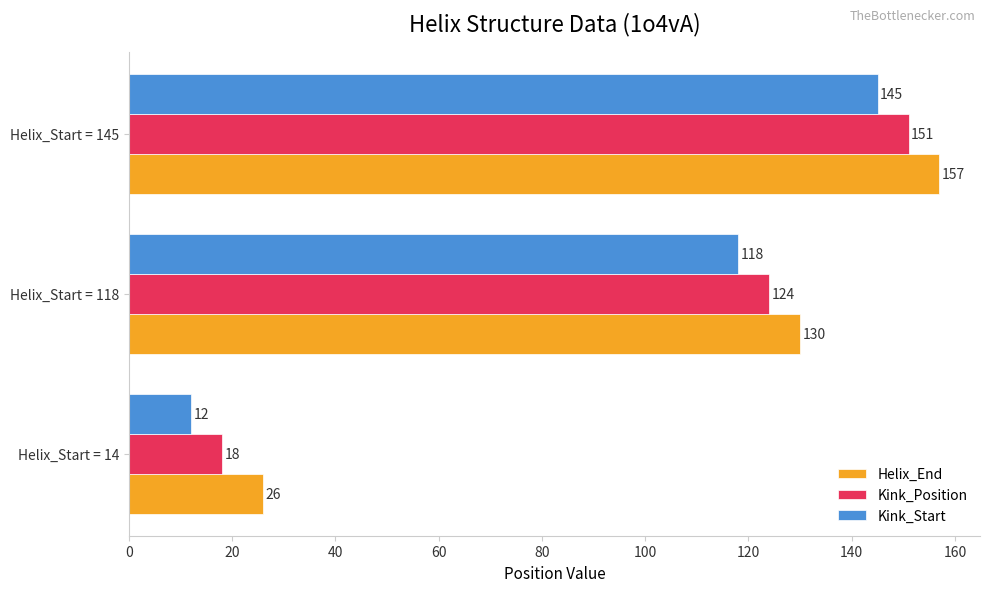

List the labels in order of Helix_End value, smallest first.

Helix_Start = 14, Helix_Start = 118, Helix_Start = 145